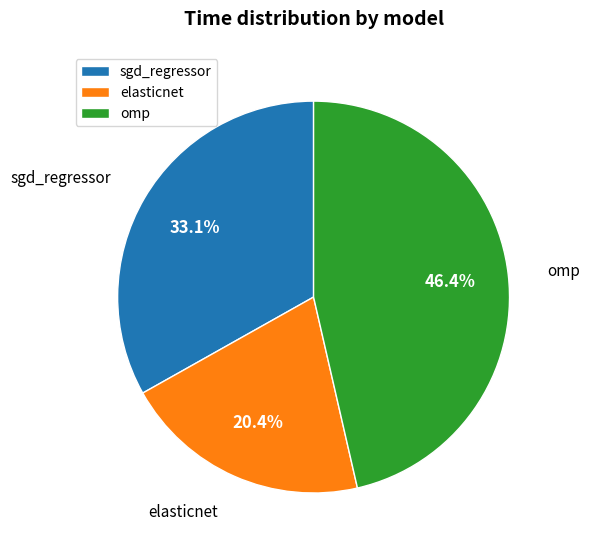

The omp slice represents 40% of the pie. True or false?

False